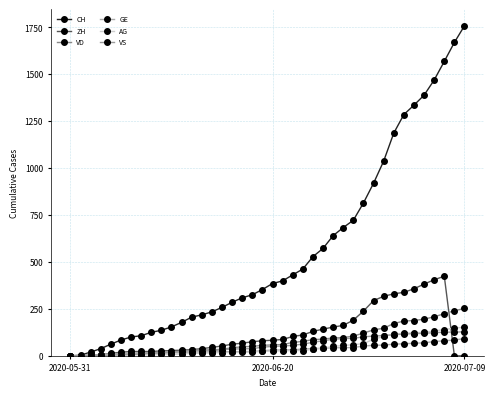

How many lines are shown in the chart?

6